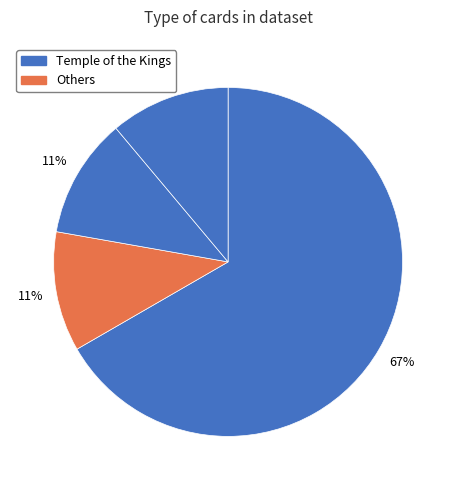

How many segments does this pie chart have?

4